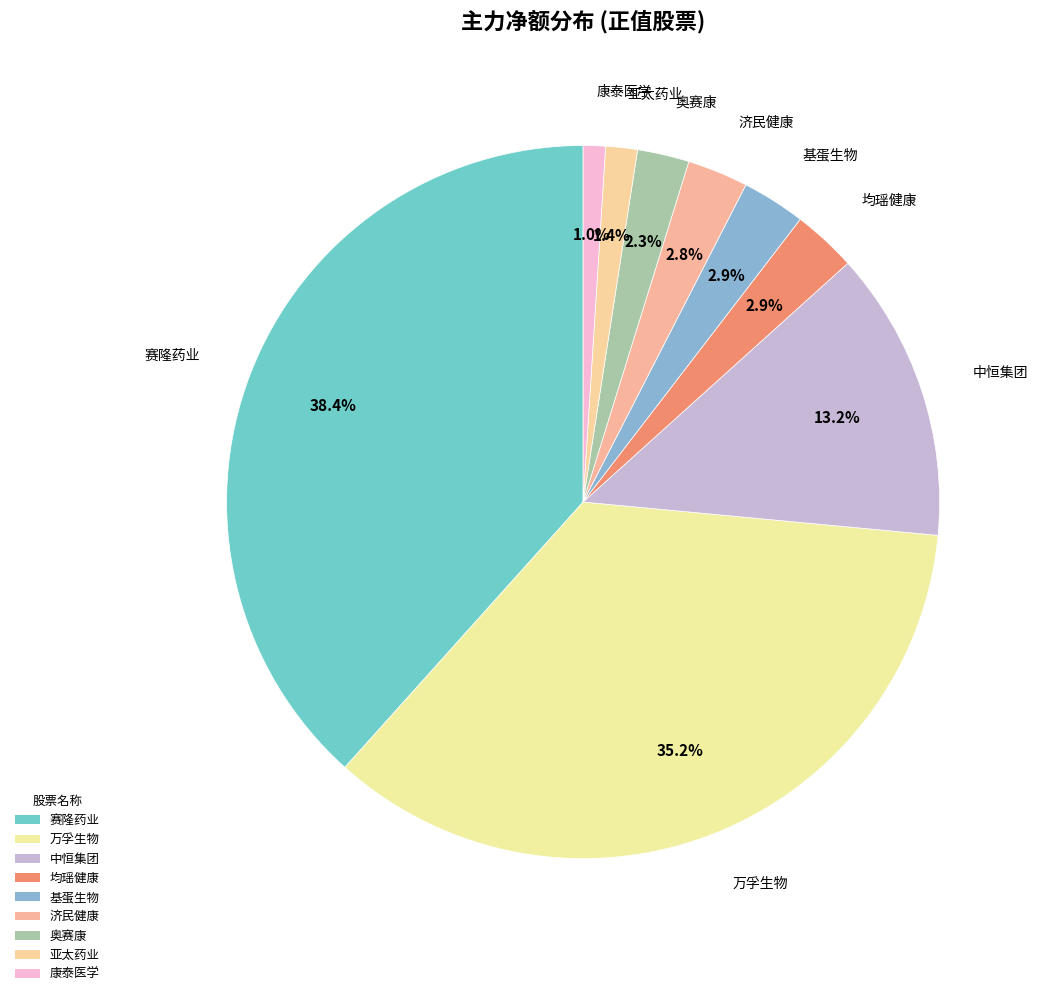

To the nearest percent, what portion does 康泰医学 represent?

1%